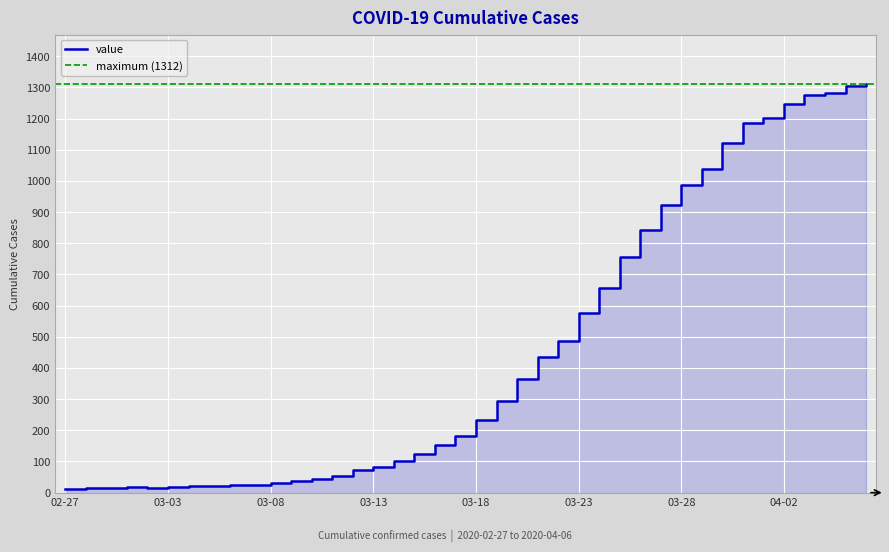

What is the difference between the maximum and minimum values?

1299